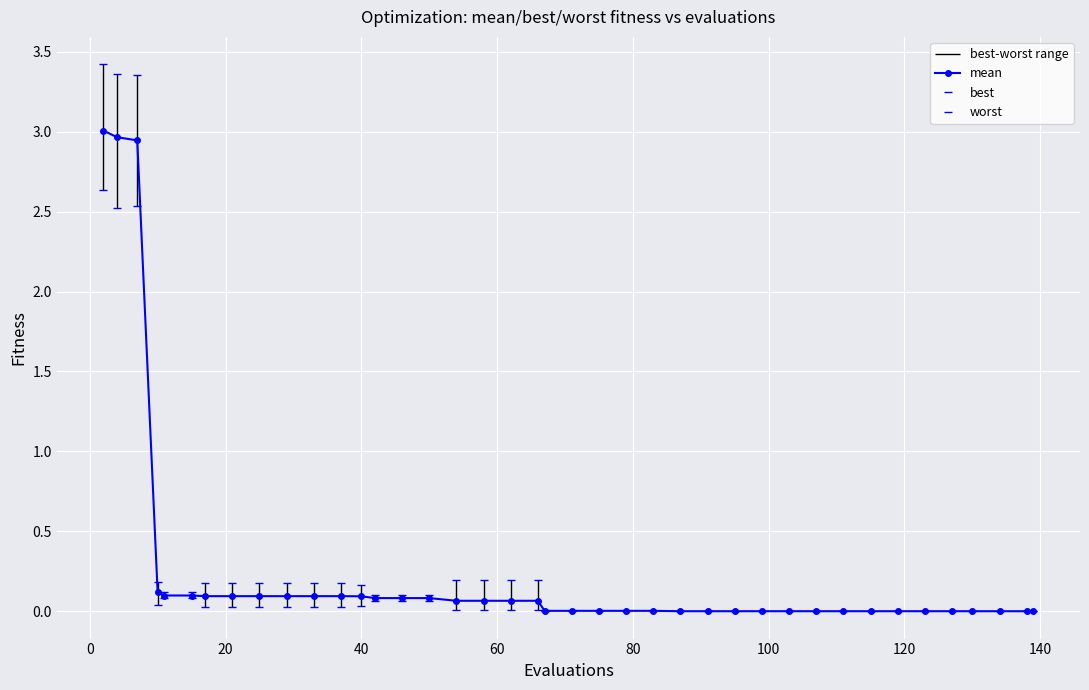

What is the maximum value for mean?

3.0